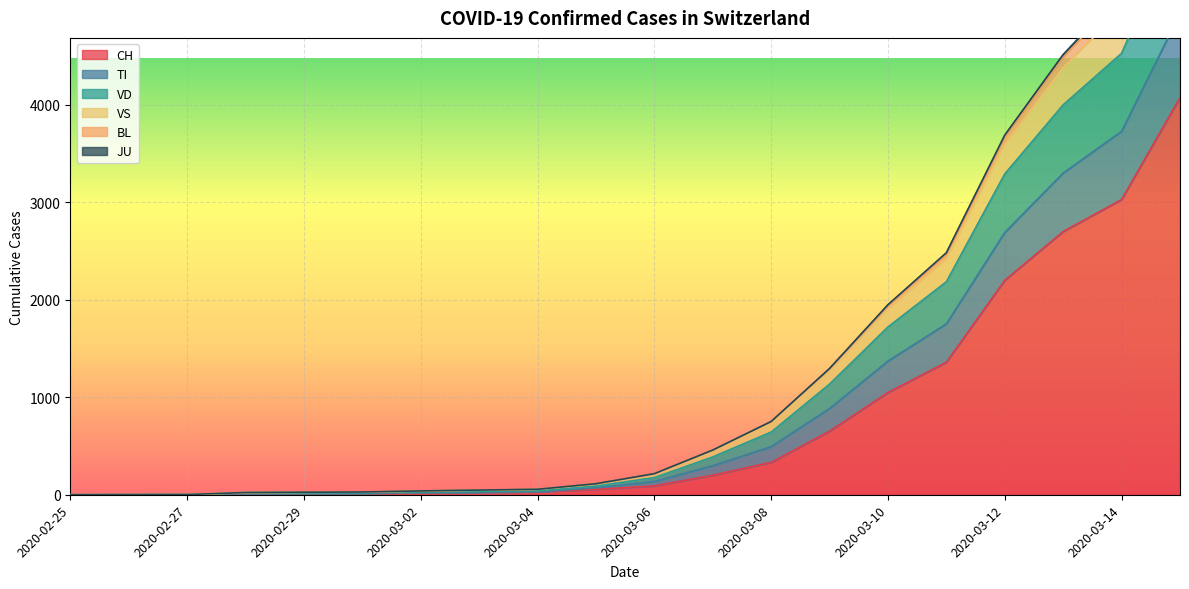

What is the average value of the CH series?

793